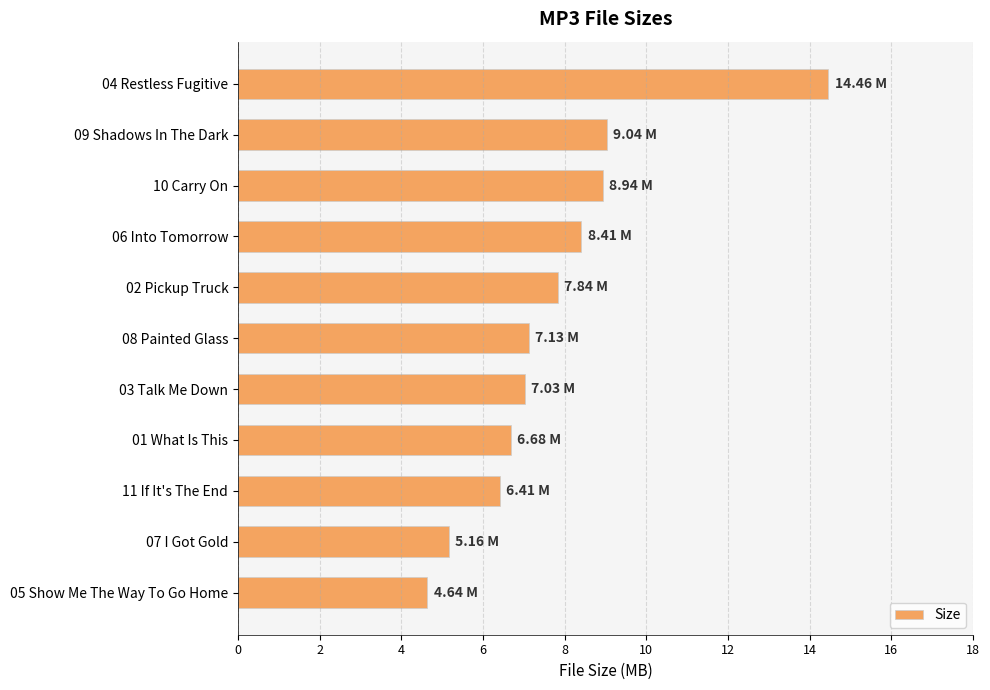

Between 03 Talk Me Down and 06 Into Tomorrow, which is larger?

06 Into Tomorrow